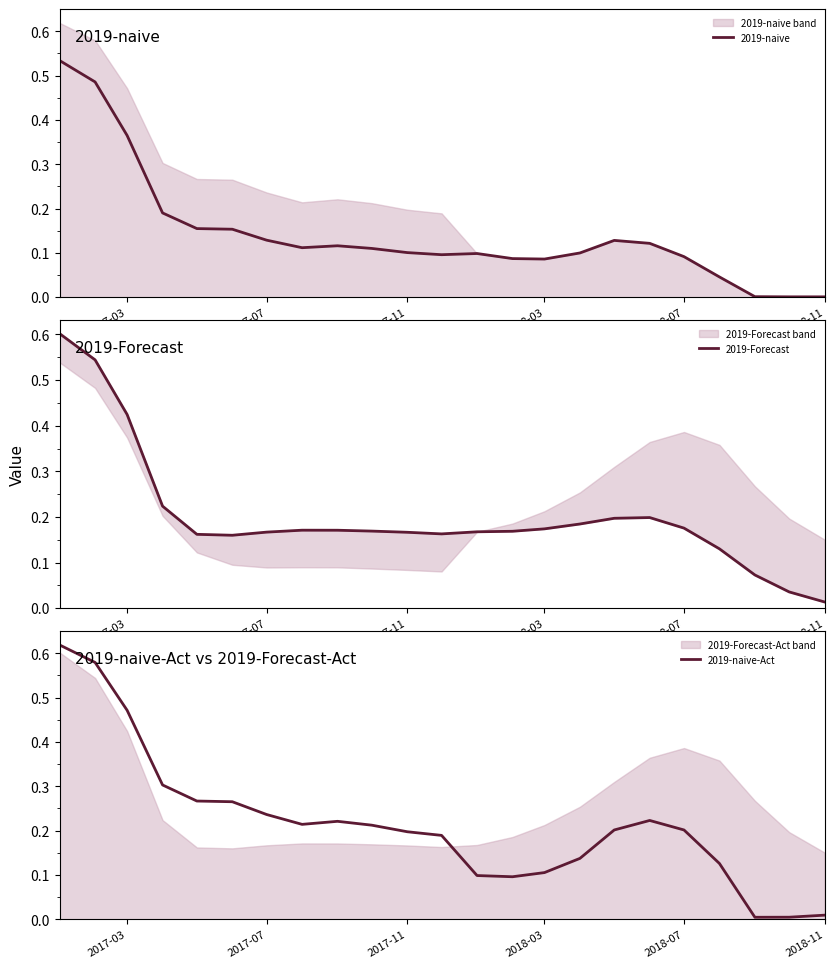

List the series in order of their peak value, lowest first.

2019-naive, 2019-Forecast, 2019-naive-Act